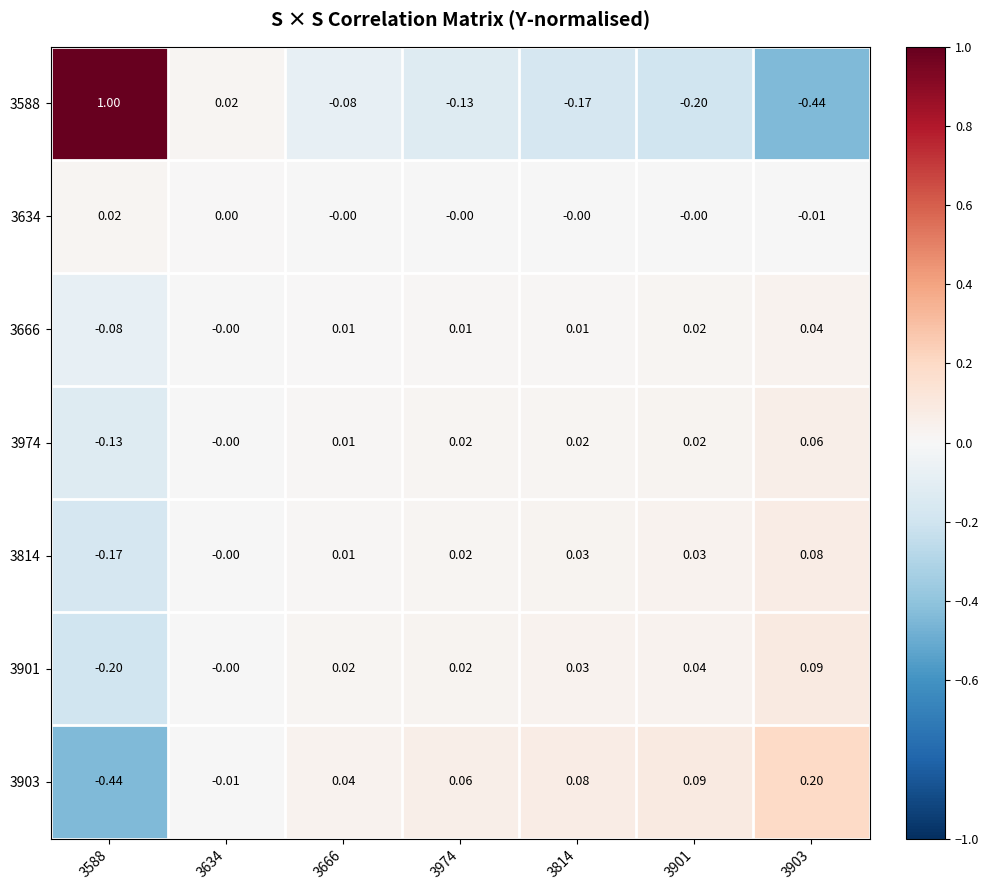

Is the value of 3974 at 3588 greater than the value of 3901 at 3901?

No